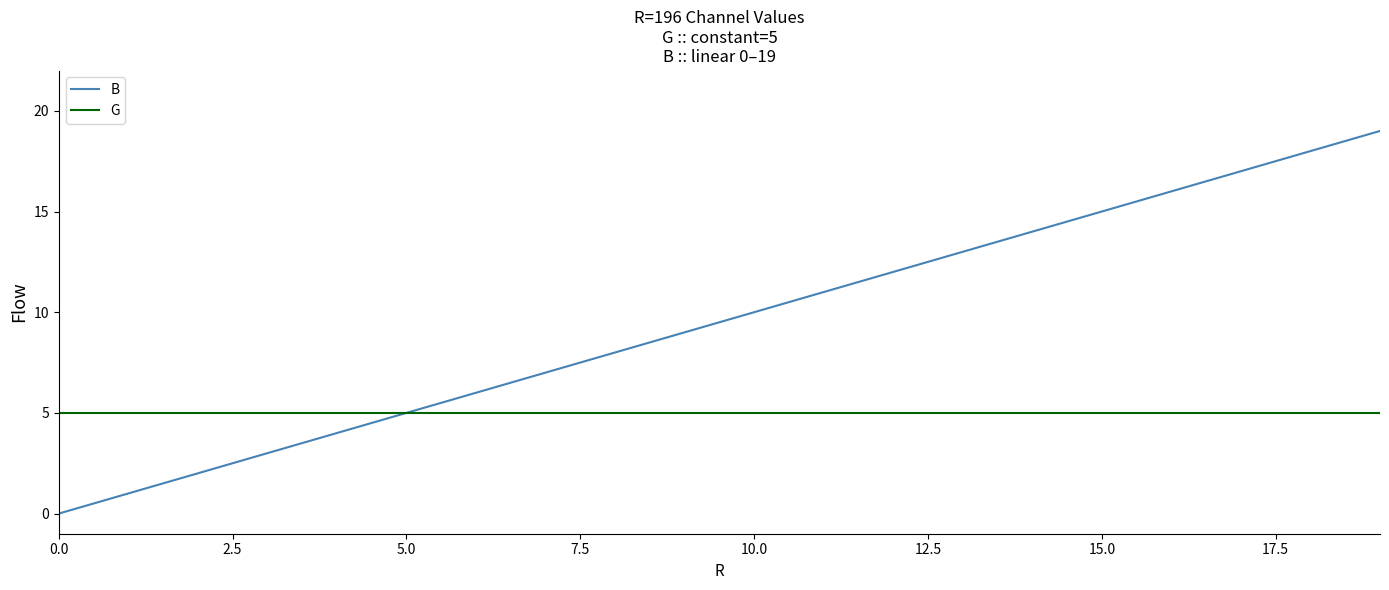

Reading right to left, list all the values displayed in this chart.

B: 19	18	17	16	15	14	13	12	11	10	9	8	7	6	5	4	3	2	1	0
G: 5	5	5	5	5	5	5	5	5	5	5	5	5	5	5	5	5	5	5	5